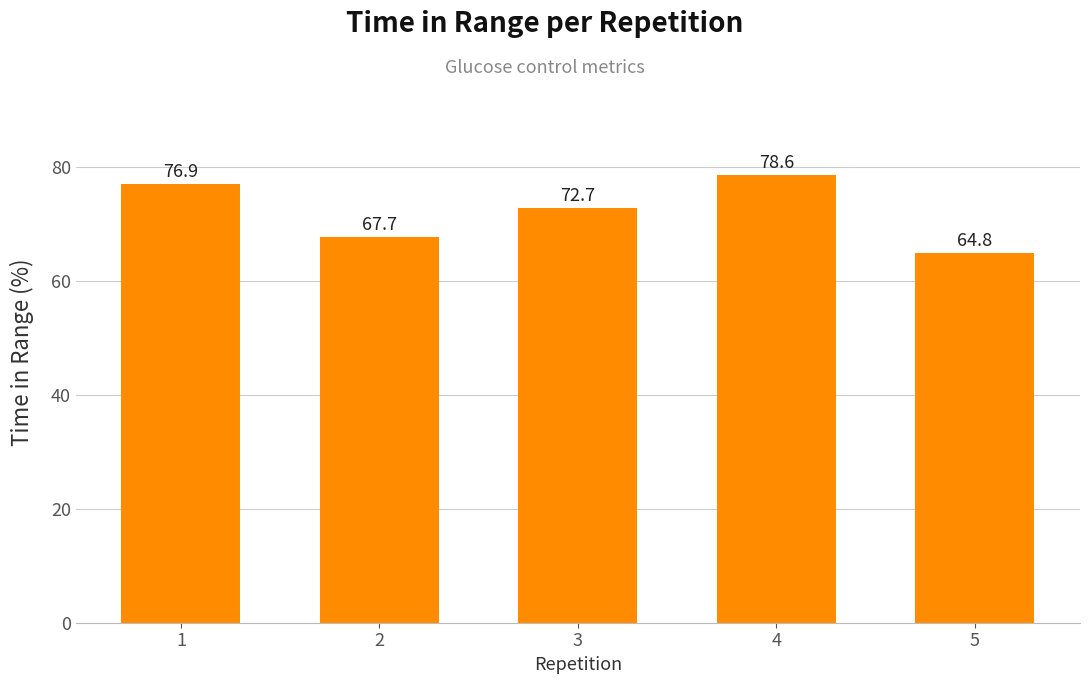

Reading left to right, list all the values displayed in this chart.

1=76.9	2=67.7	3=72.7	4=78.6	5=64.8